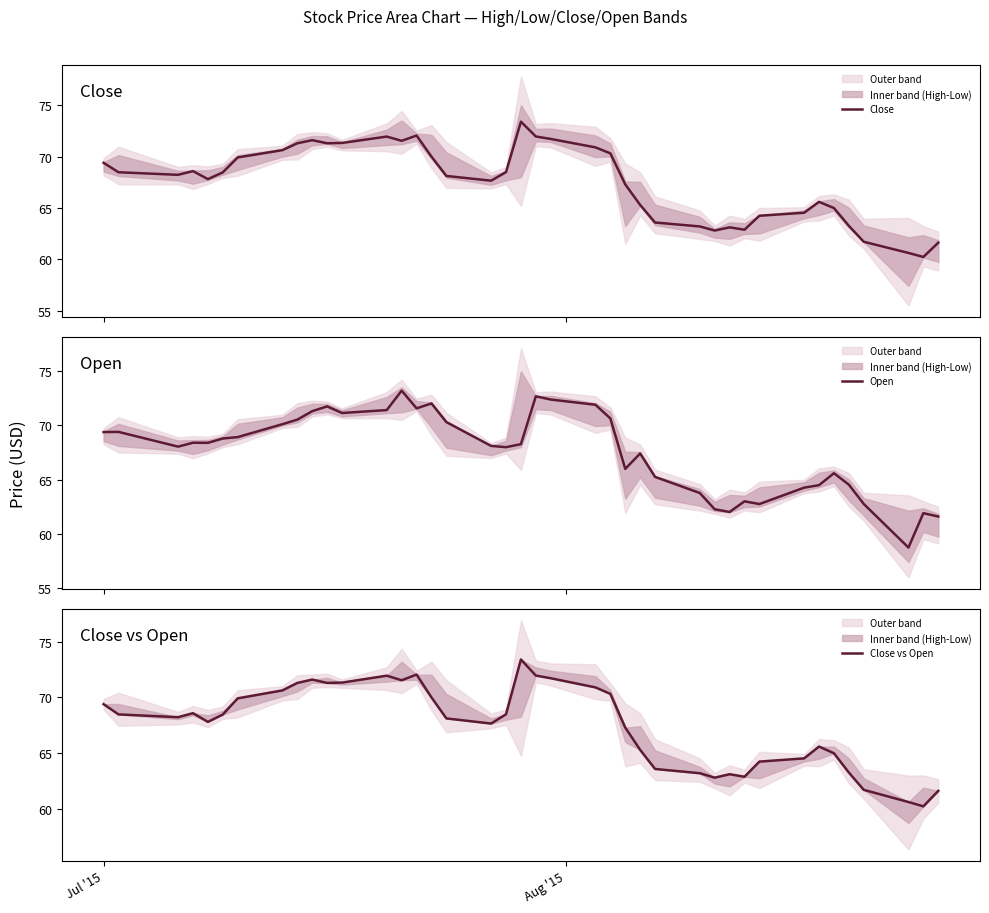

True or false: Open and Close vs Open intersect in this chart.

True